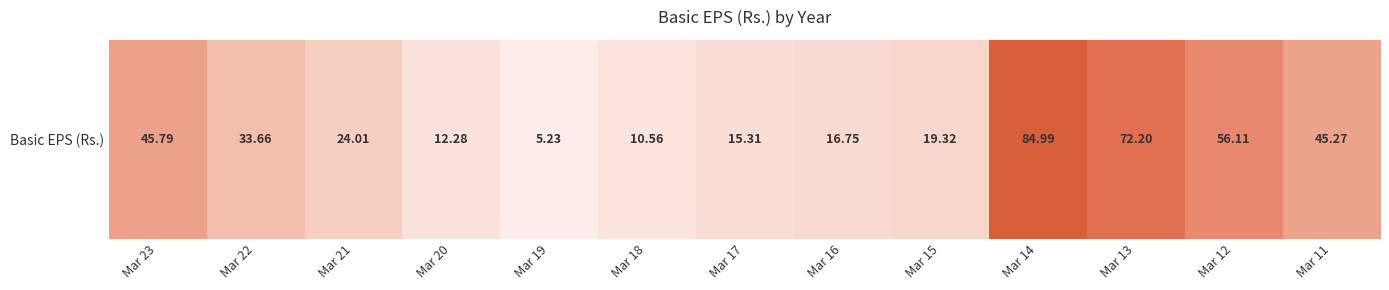

True or false: the data shows 57.3 at Mar 14.

False